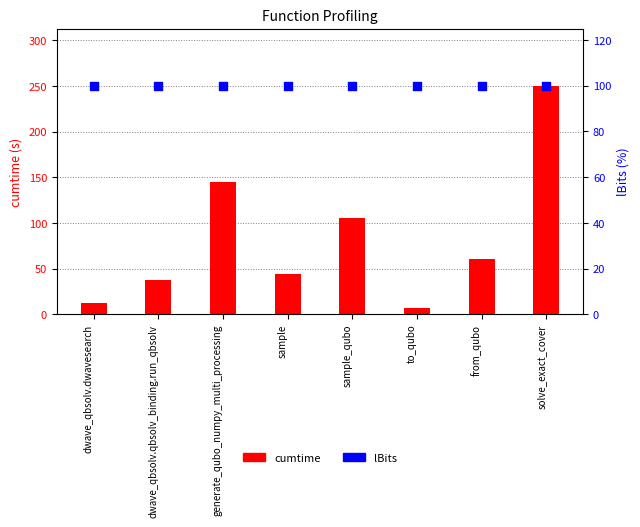

At how many categories does at least one series exceed 229?

1